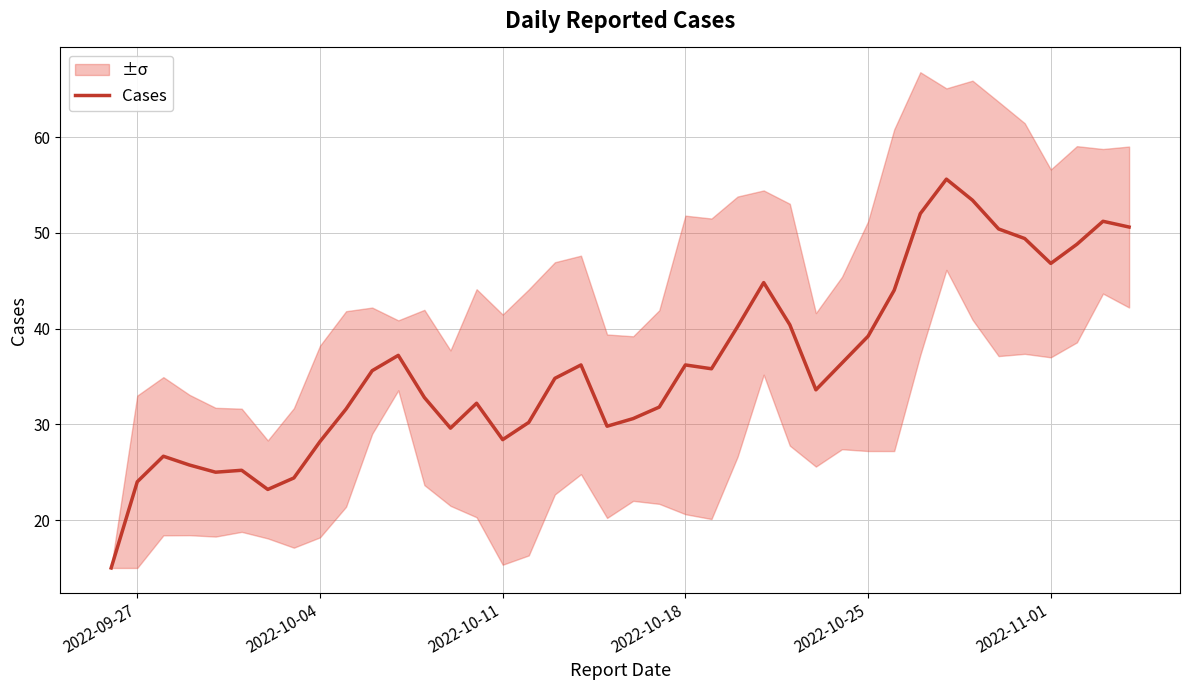

What is the difference between the maximum and minimum values?

40.6